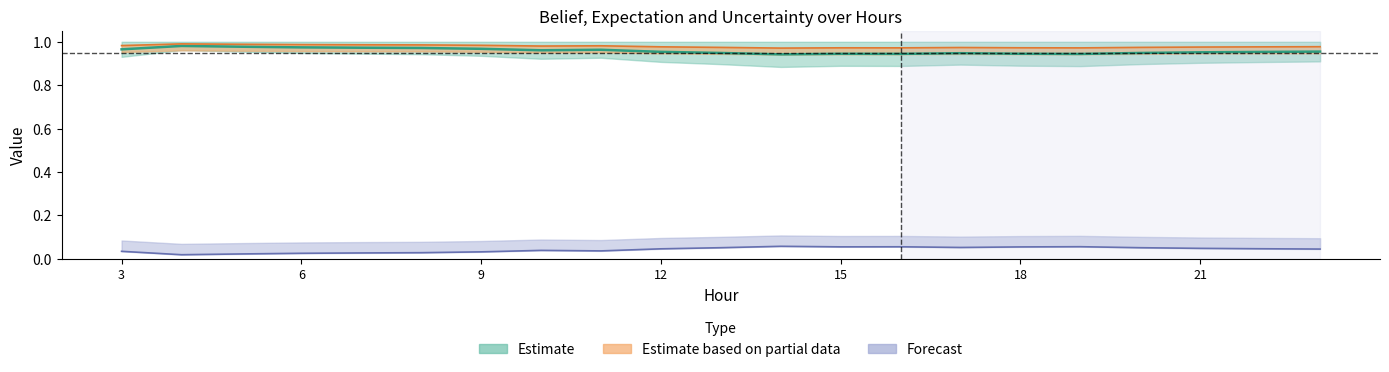

How many interior local valleys does the uncertainity series have?

4